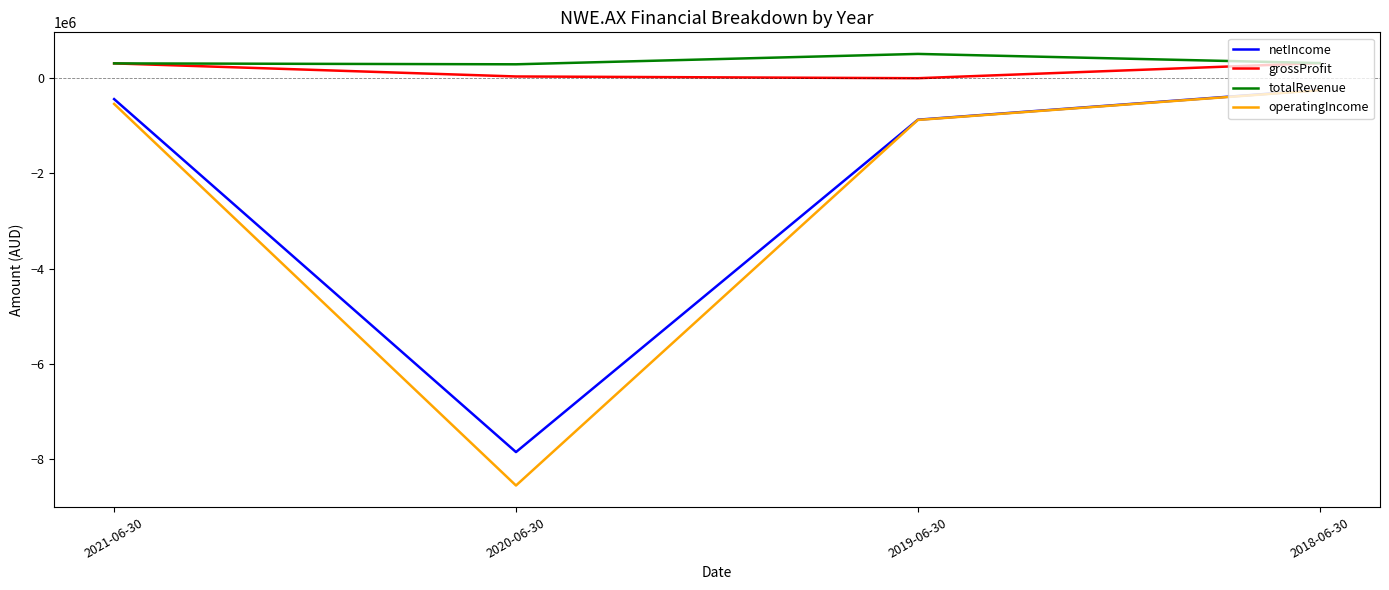

True or false: netIncome and totalRevenue cross at least once.

False